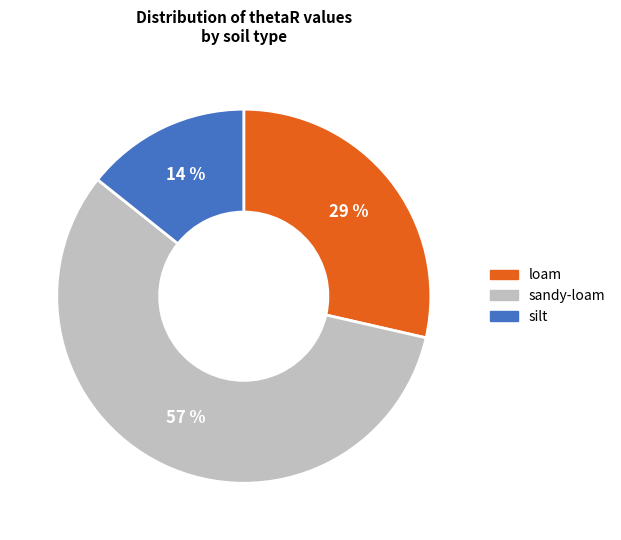

Which slice is the smallest?

silt